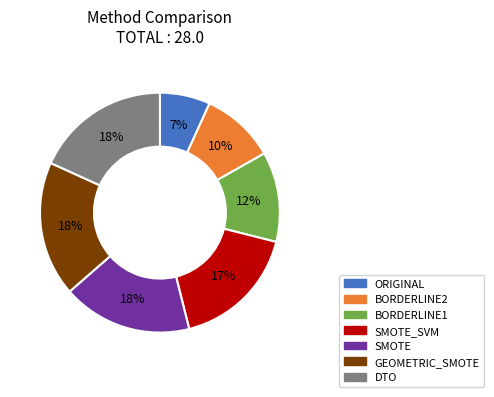

To the nearest percent, what is the difference between the largest and smallest slice percentages?

11%